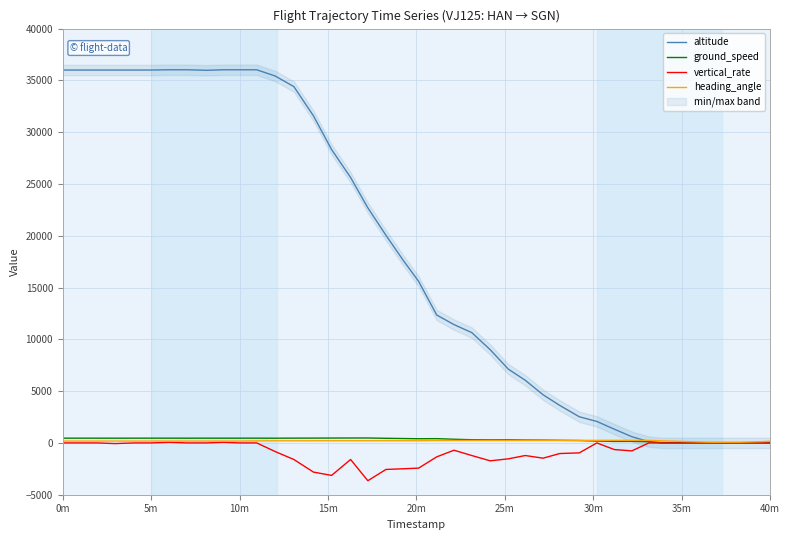

Which series ends up on top after the final intersection of ground_speed and heading_angle?

heading_angle